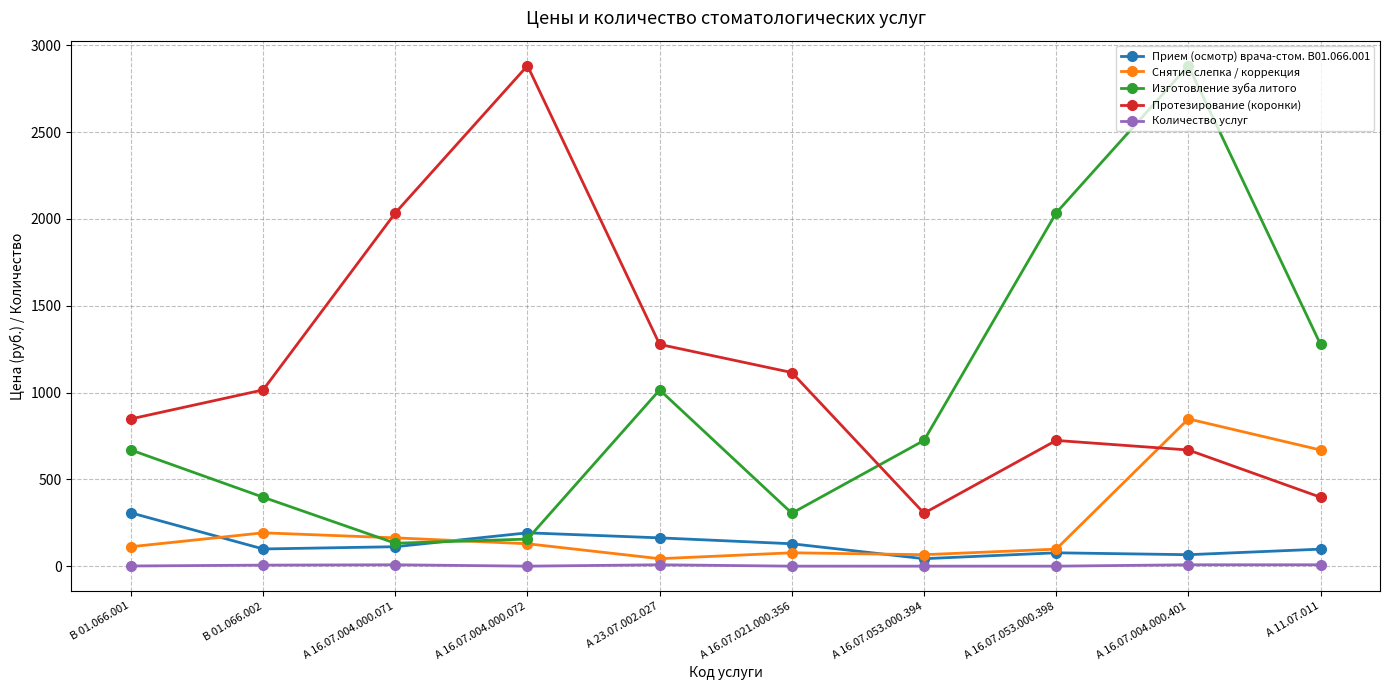

True or false: Прием (осмотр) врача-стом. В01.066.001 and Изготовление зуба литого intersect in this chart.

True